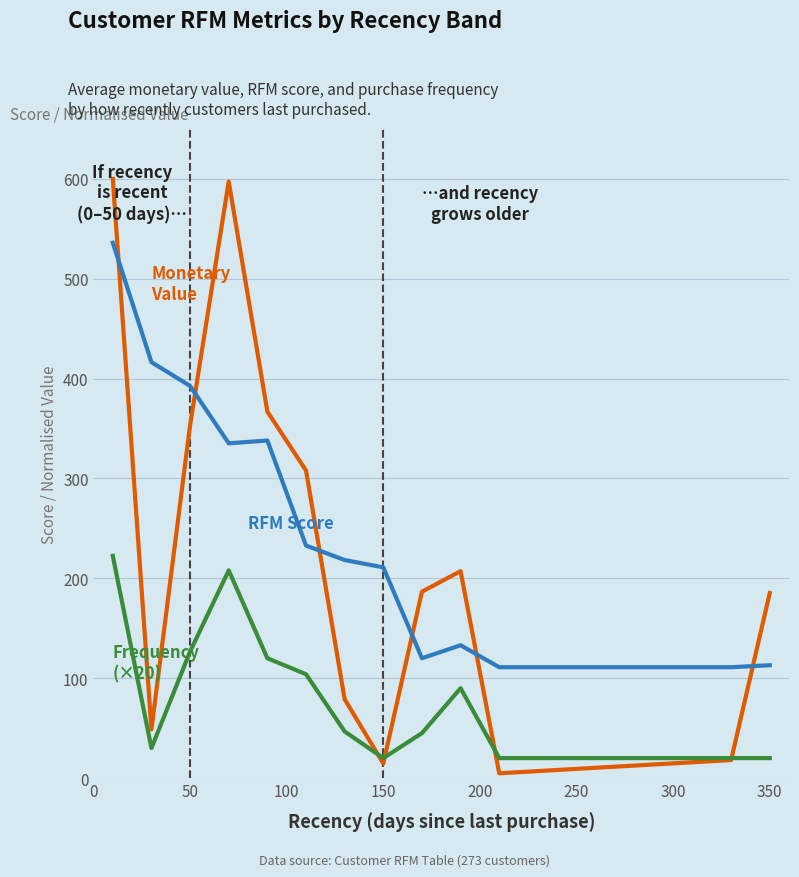

What is the maximum value shown in the chart?

600.0